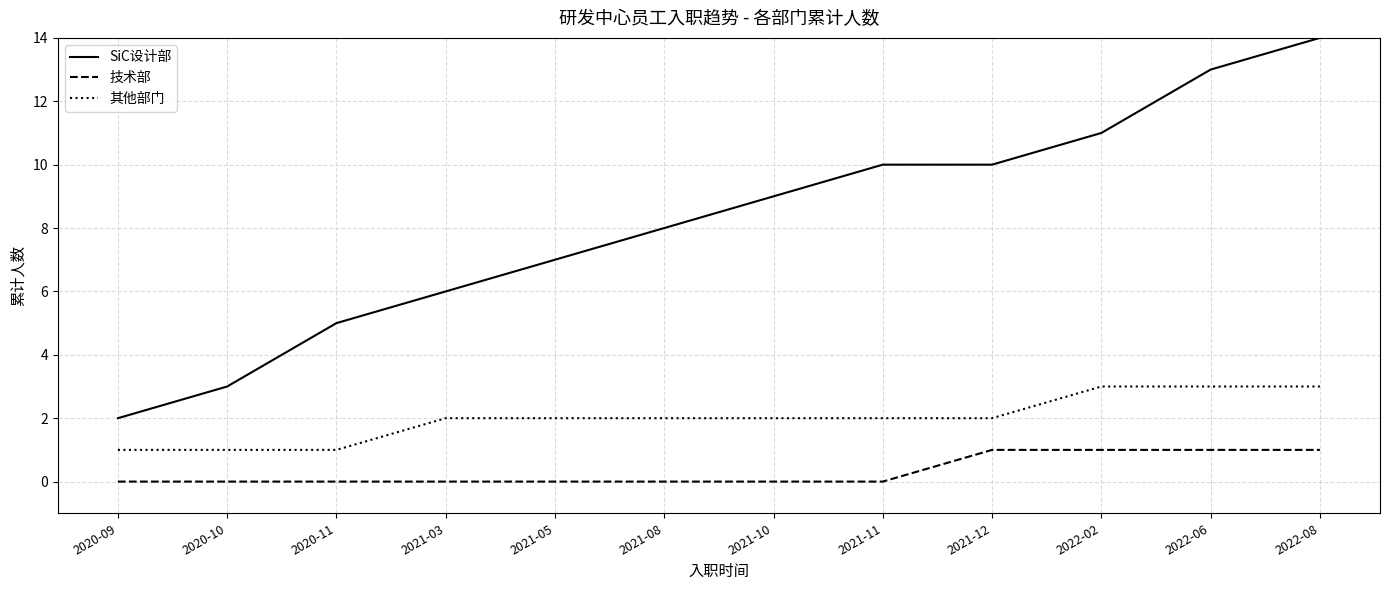

What are all the series names shown in the legend?

SiC设计部, 技术部, 其他部门